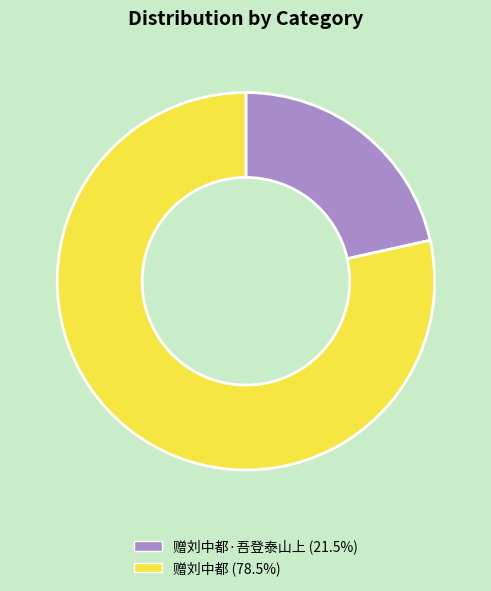

Is 赠刘中都·吾登泰山上 (21.5%) the majority of the pie?

No